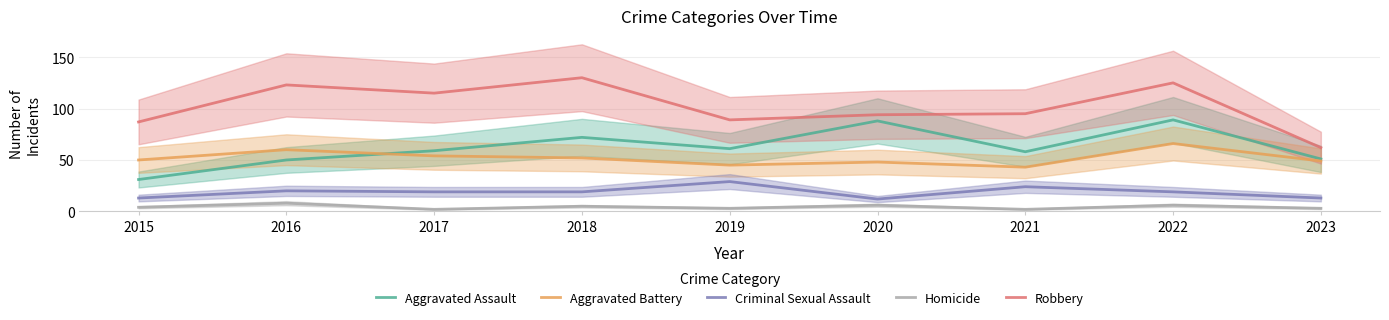

Which series has the largest total across all categories?

Robbery